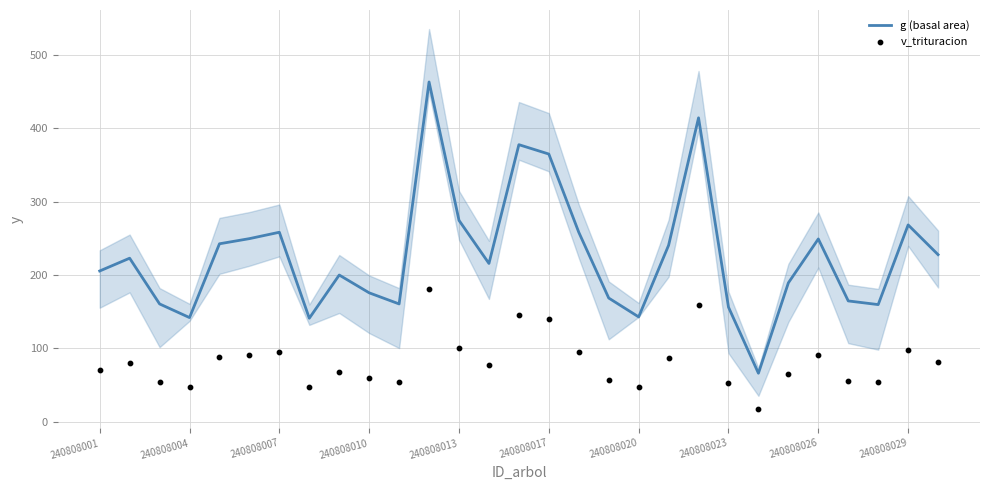

Which series has the largest total across all categories?

g (basal area)